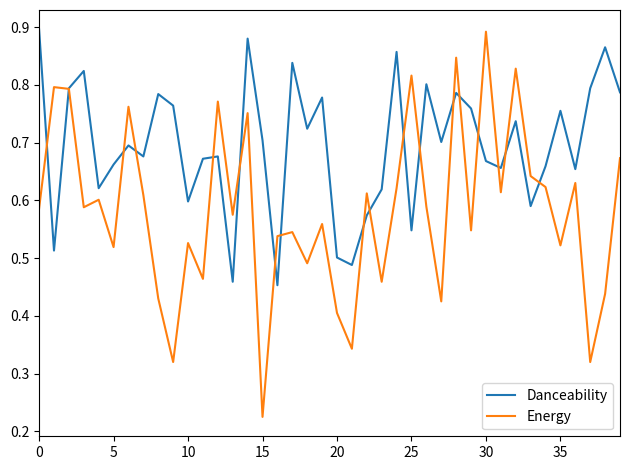

List the series in order of their overall mean, highest first.

Danceability, Energy